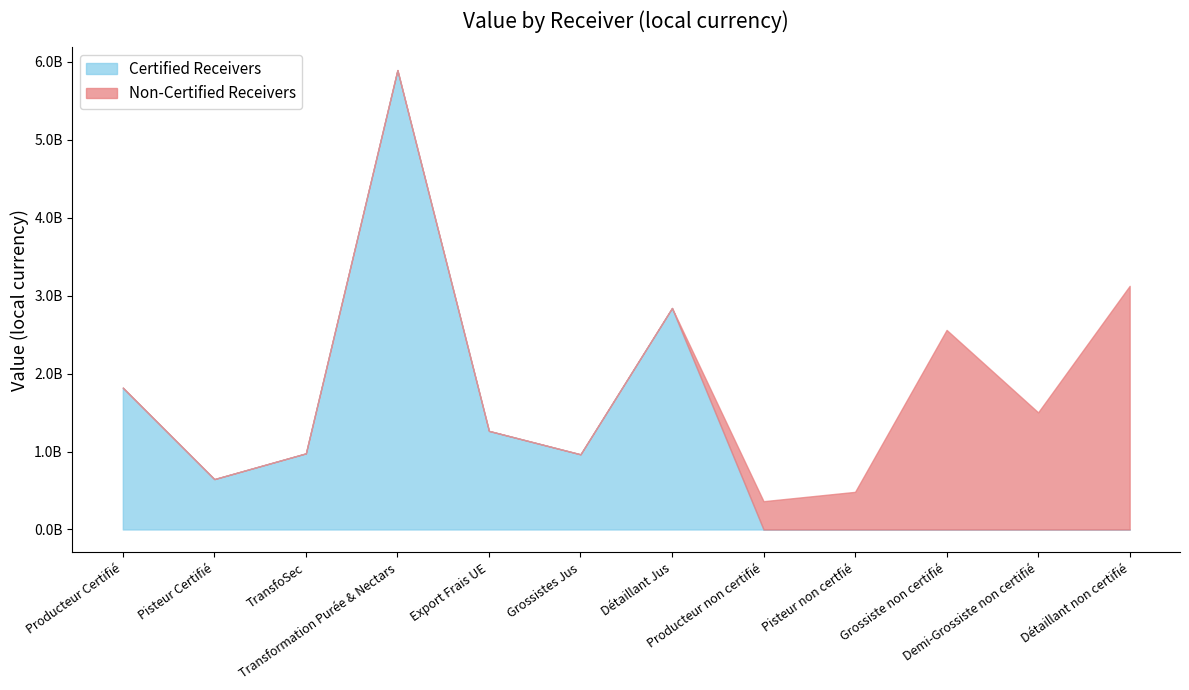

What is the label of the 9th point from the right?

Transformation Purée & Nectars